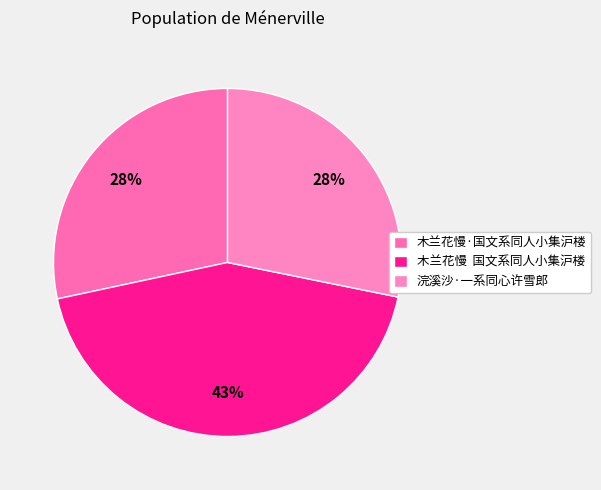

How many slices are in this pie chart?

3